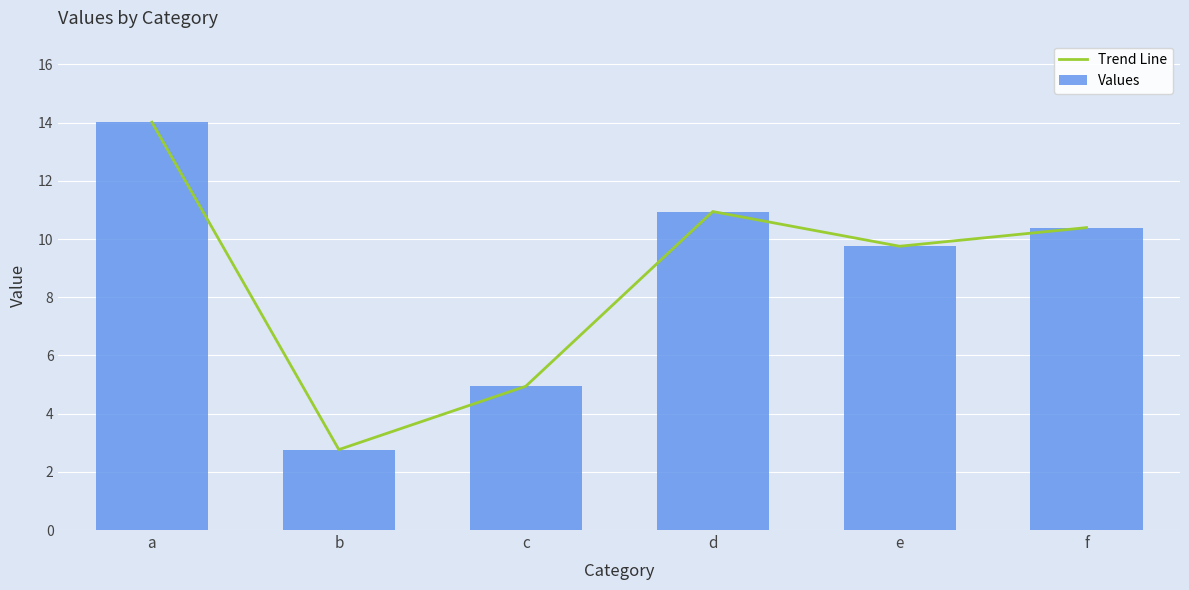

The value of Values at b is 1.7. True or false?

False